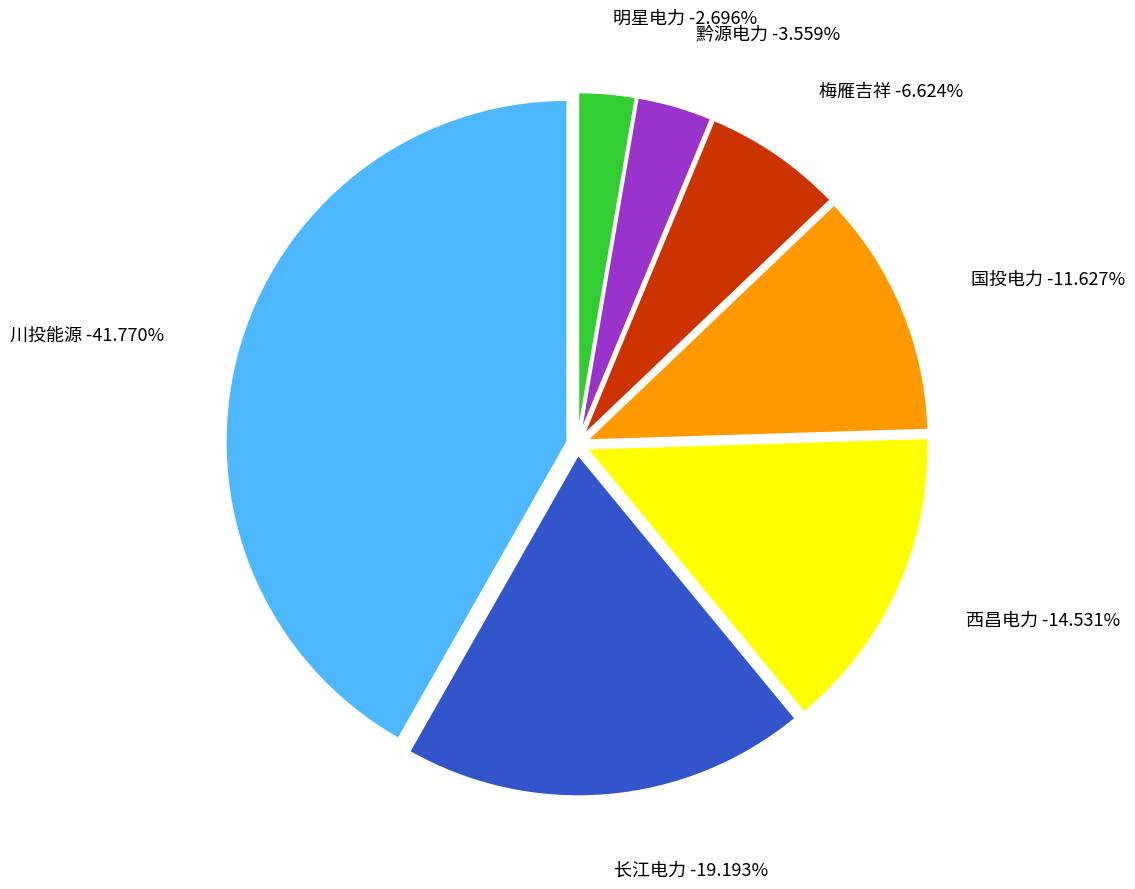

To the nearest percent, what is the difference between the largest and smallest slice percentages?

39%